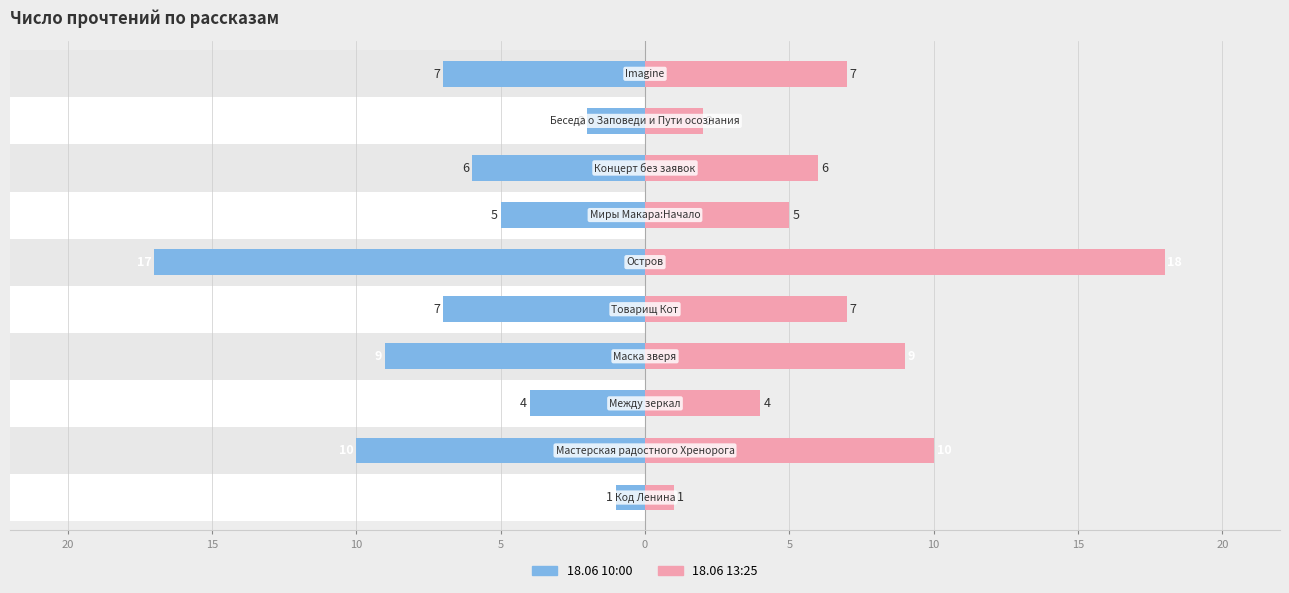

How many groups of bars are there?

10